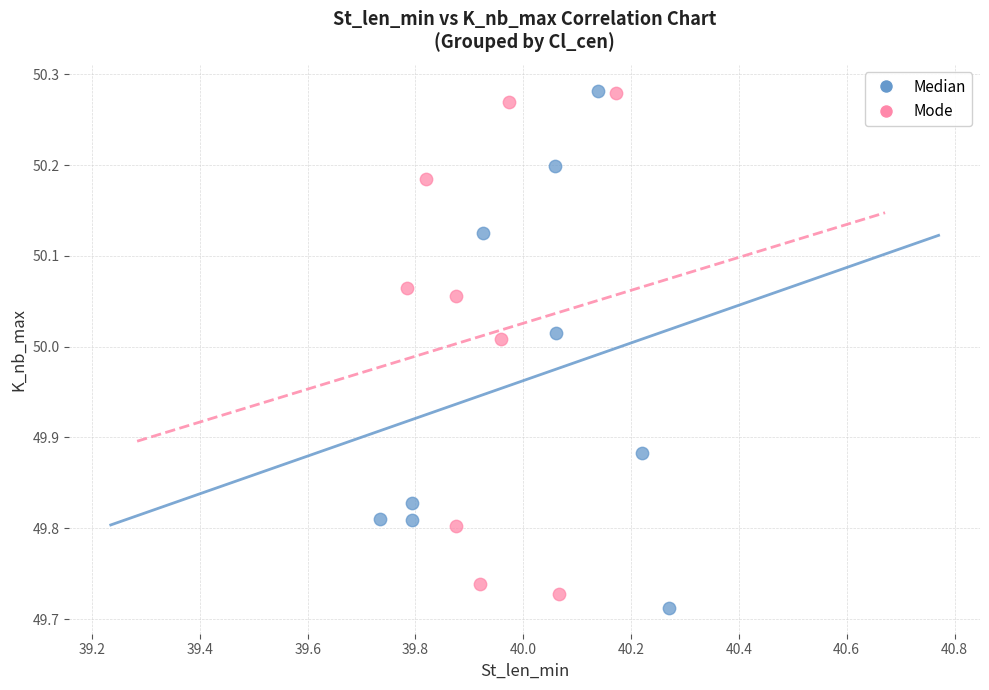

Which series contains the lowest Y value?

Median